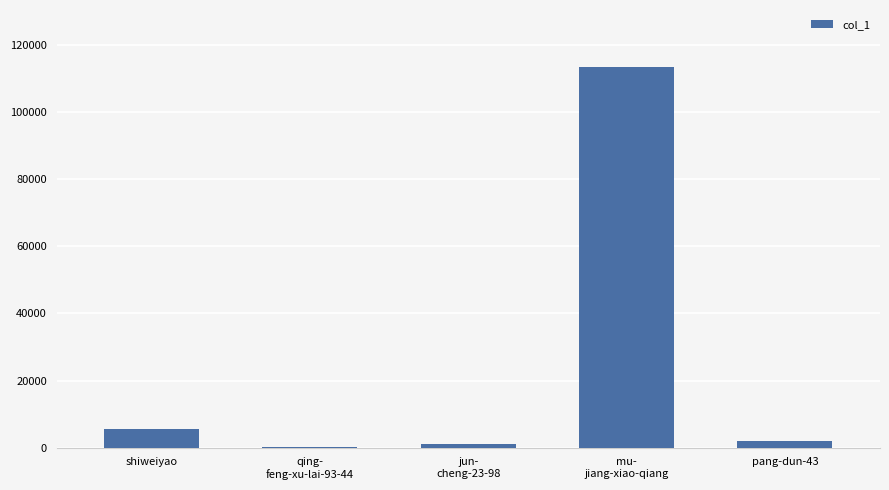

Which category has the highest value across all series?

mu-
jiang-xiao-qiang